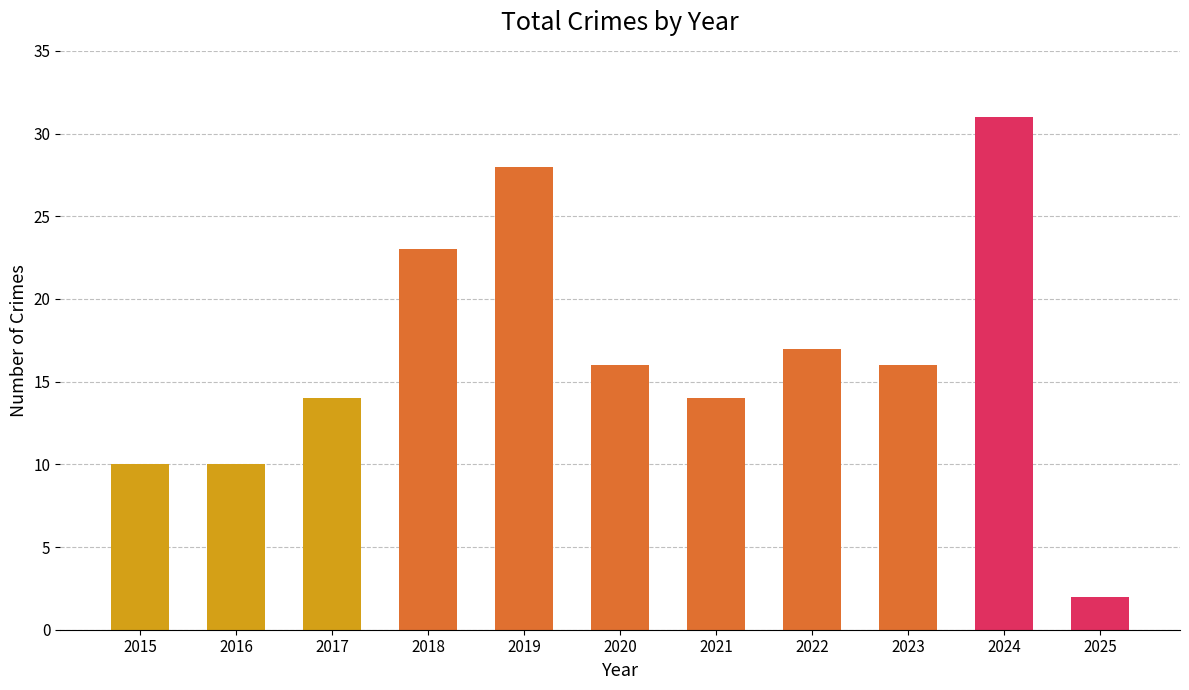

Approximately how many times larger is the value at 2022 compared to 2016?

1.7